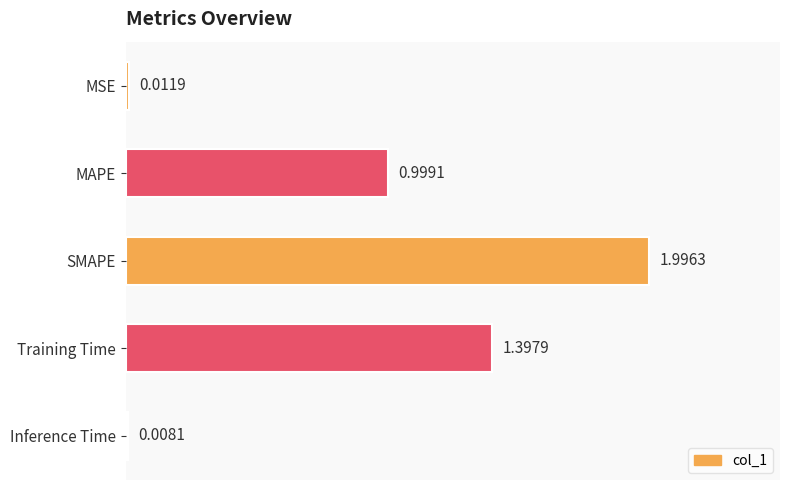

What is the sum of all values?

4.4